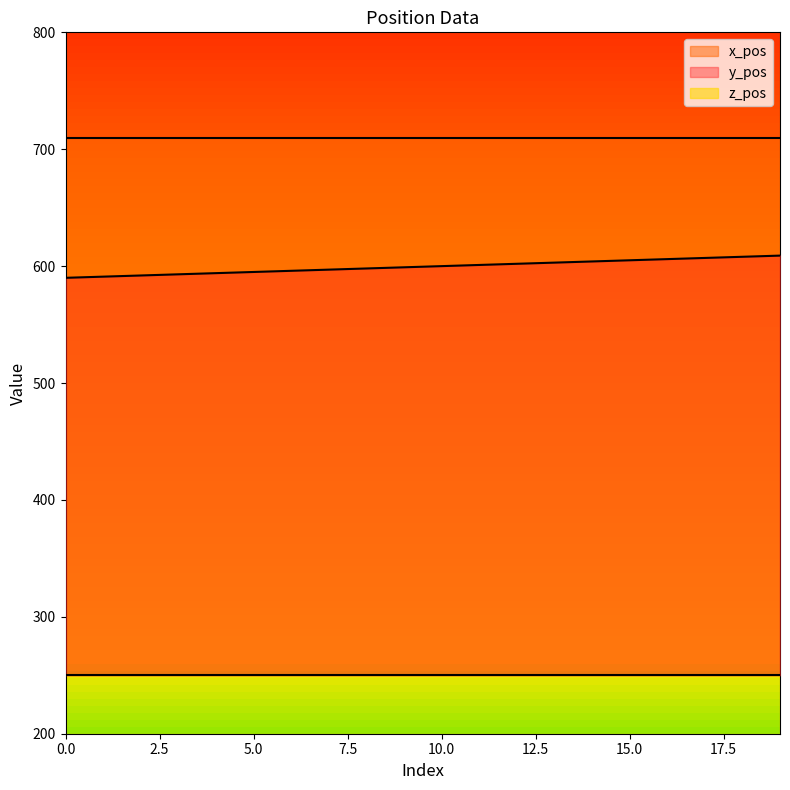

Which series has the largest total across all categories?

x_pos